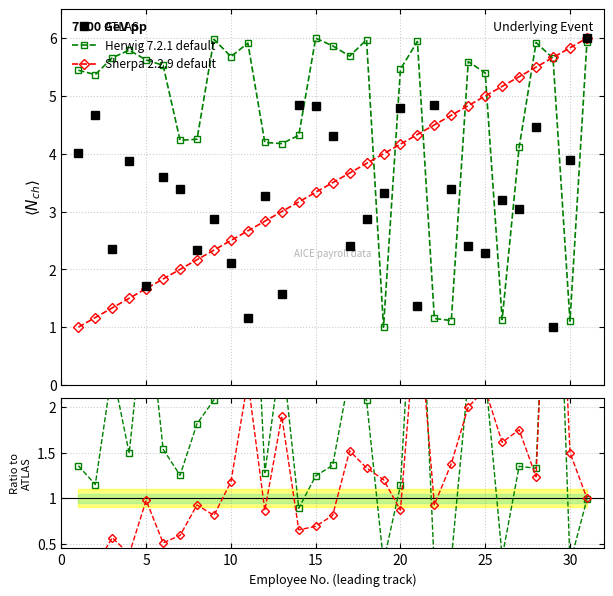

How many intersections are there between ATLAS and Sherpa 2.2.9 default?

8